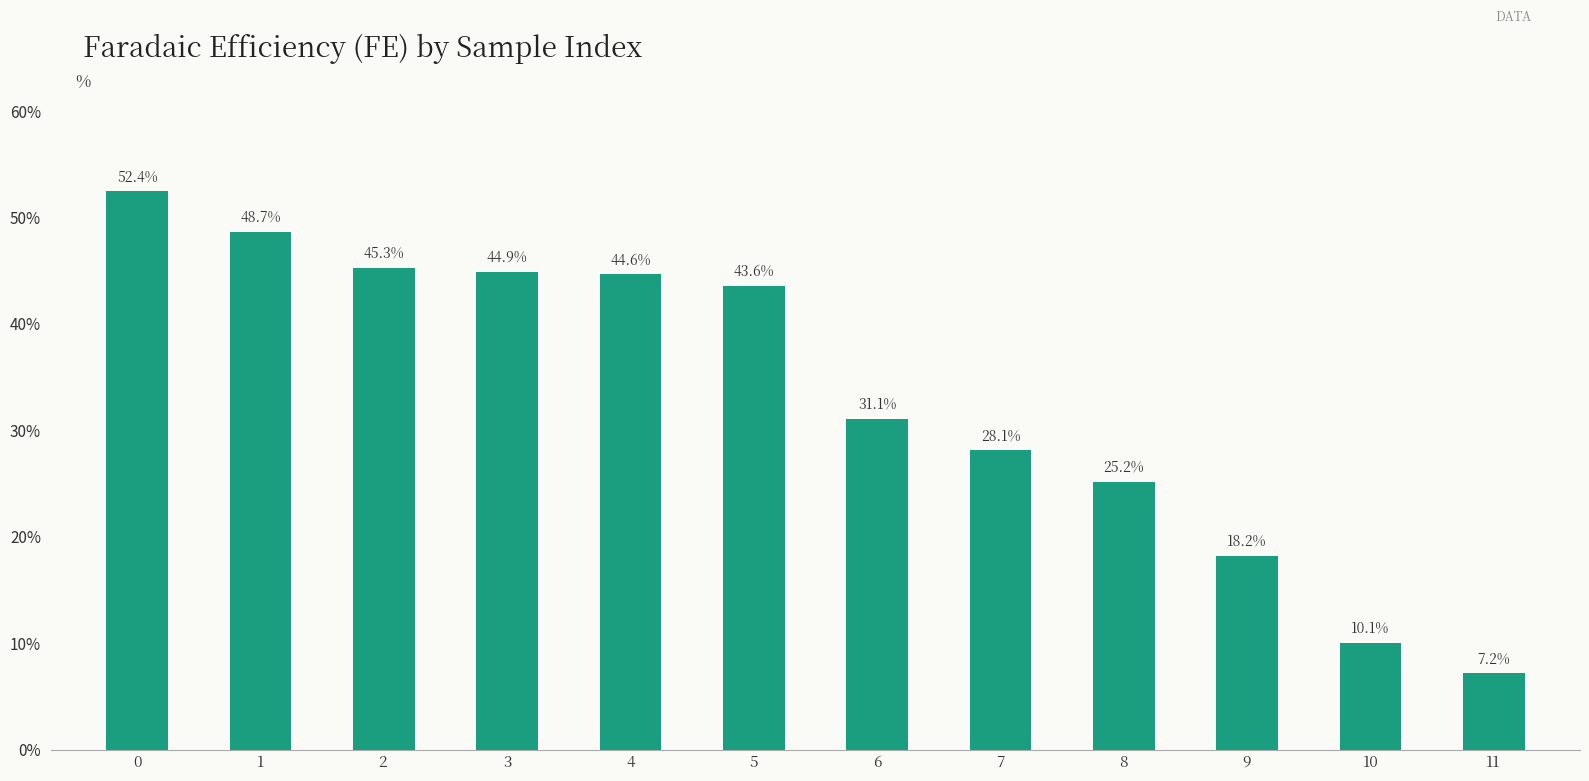

What is the change in value from 1 to 9?

-30.5